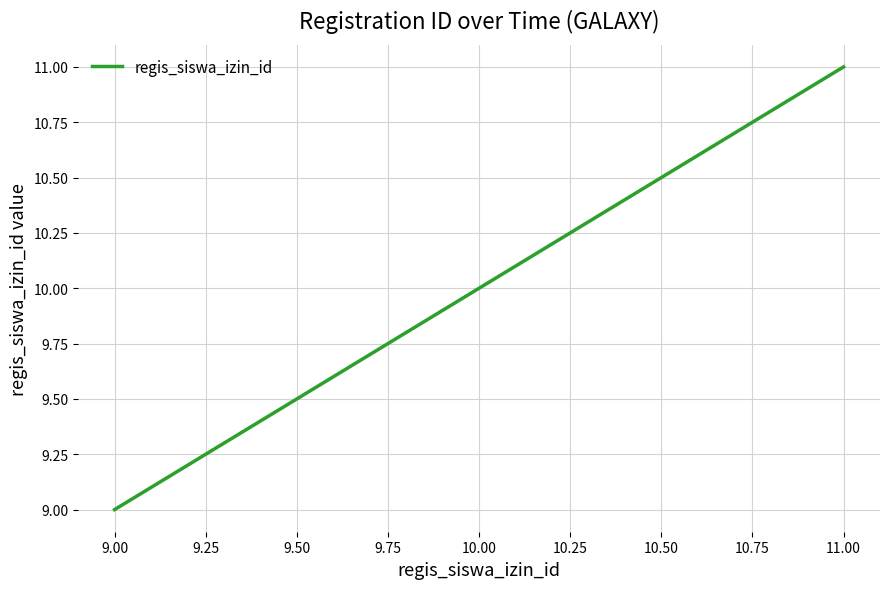

List the labels in order of value, largest first.

11.00, 10.00, 9.00